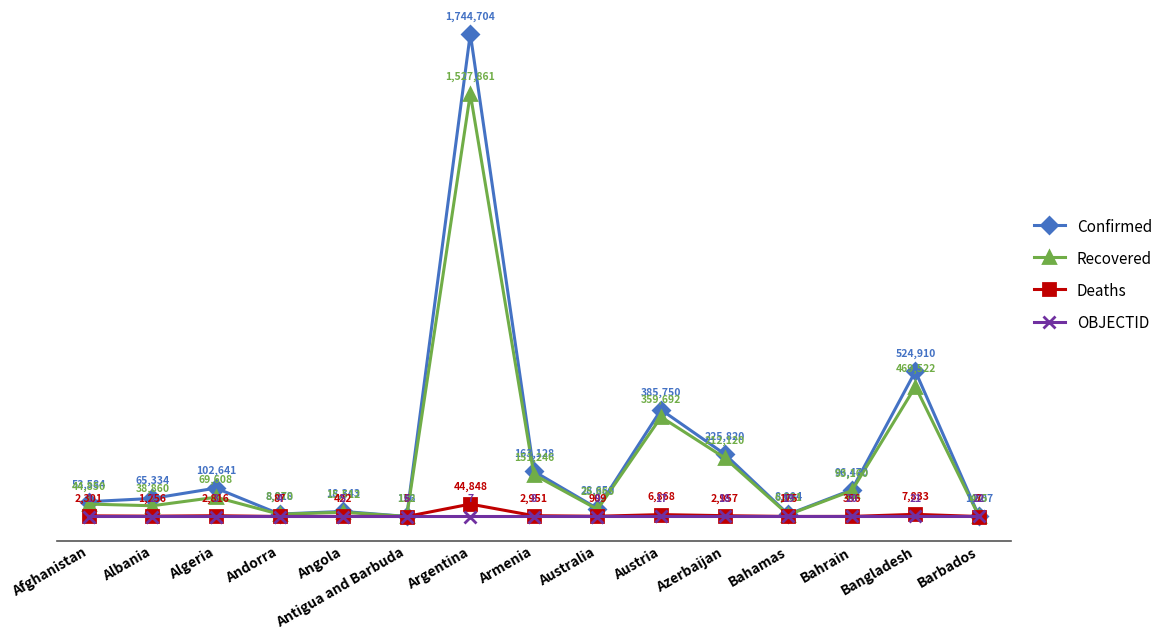

What are all the series names shown in the legend?

Confirmed, Recovered, Deaths, OBJECTID